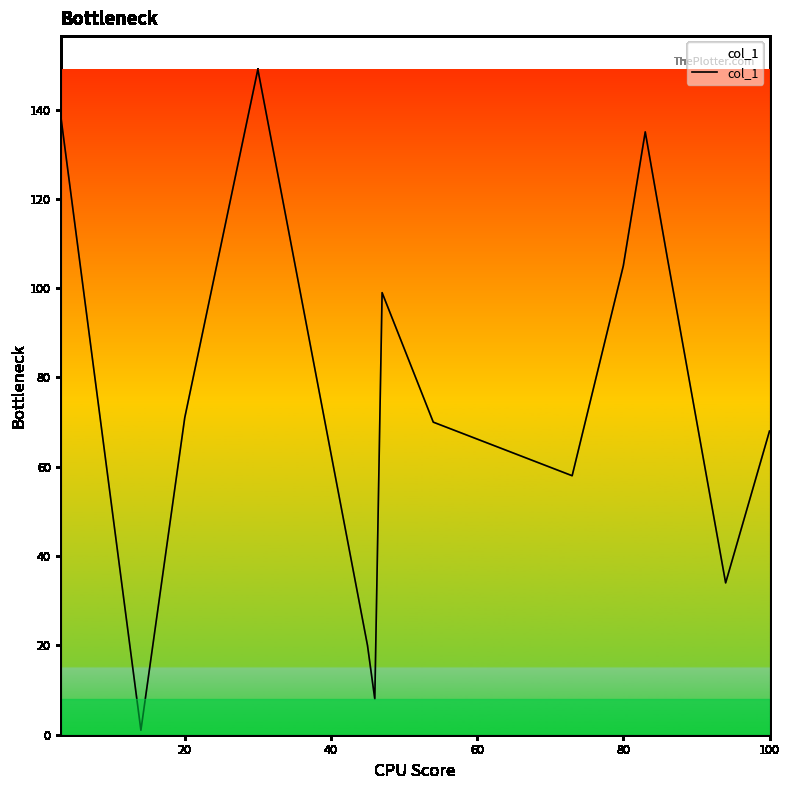

Reading right to left, extract all data points from this chart.

68	34	107	135	105	58	70	99	8	20	149	71	1	139